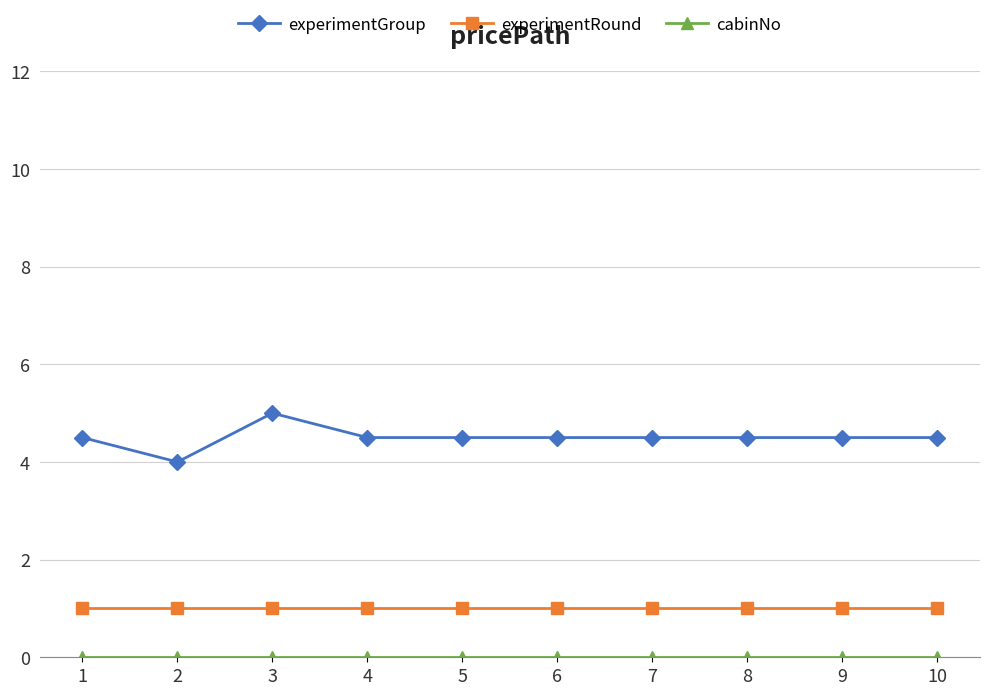

Between 3 and 5, which series saw the biggest shift?

experimentGroup